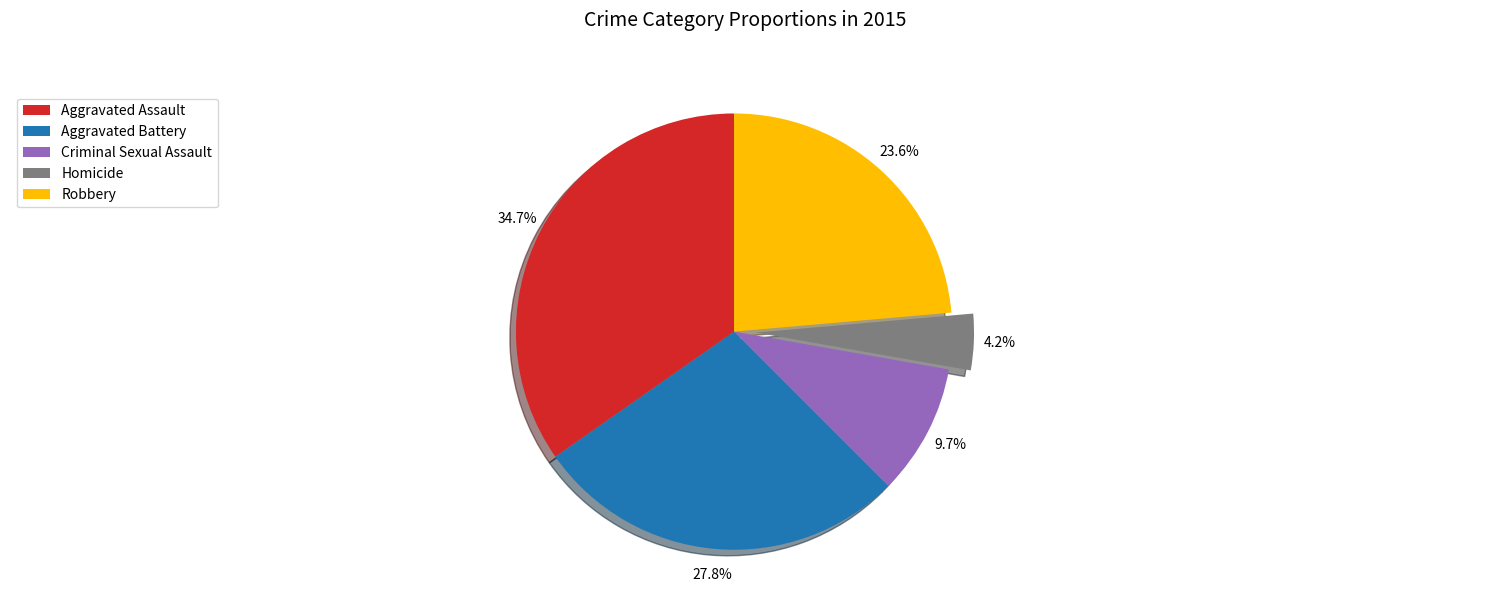

To the nearest percent, what percentage of the pie is Homicide?

4%